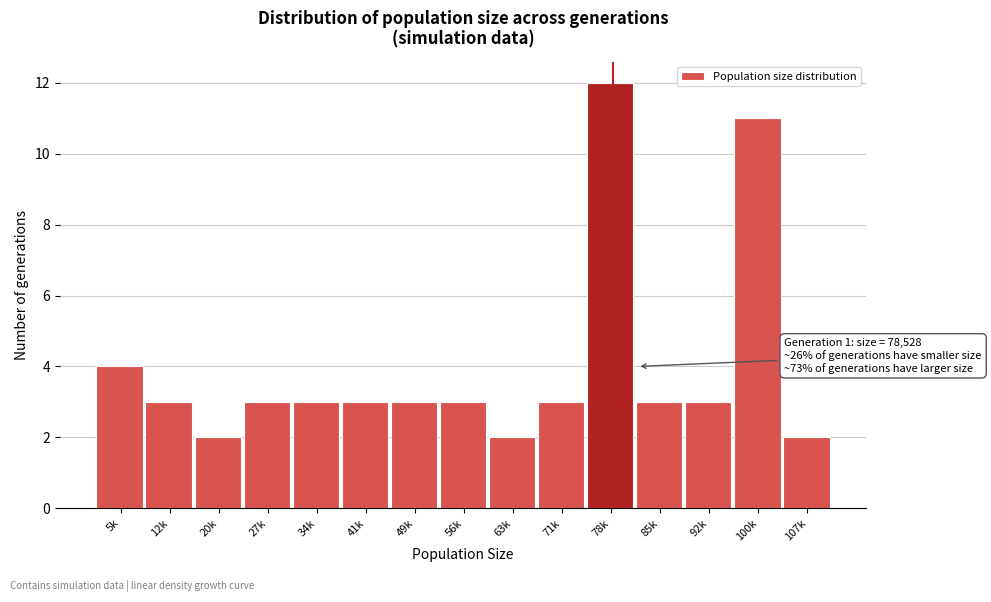

Reading left to right, extract all data points from this chart.

5k=4	12k=3	20k=2	27k=3	34k=3	41k=3	49k=3	56k=3	63k=2	71k=3	78k=12	85k=3	92k=3	100k=11	107k=2